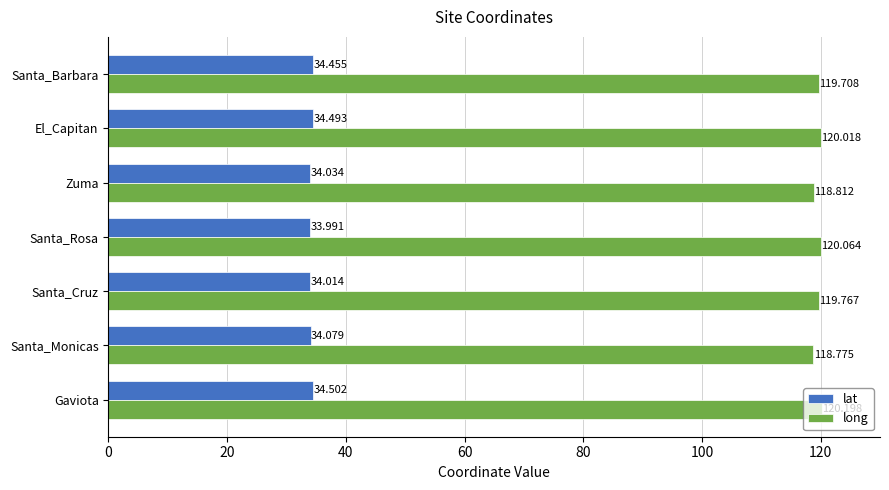

How many distinct data groups are displayed?

2